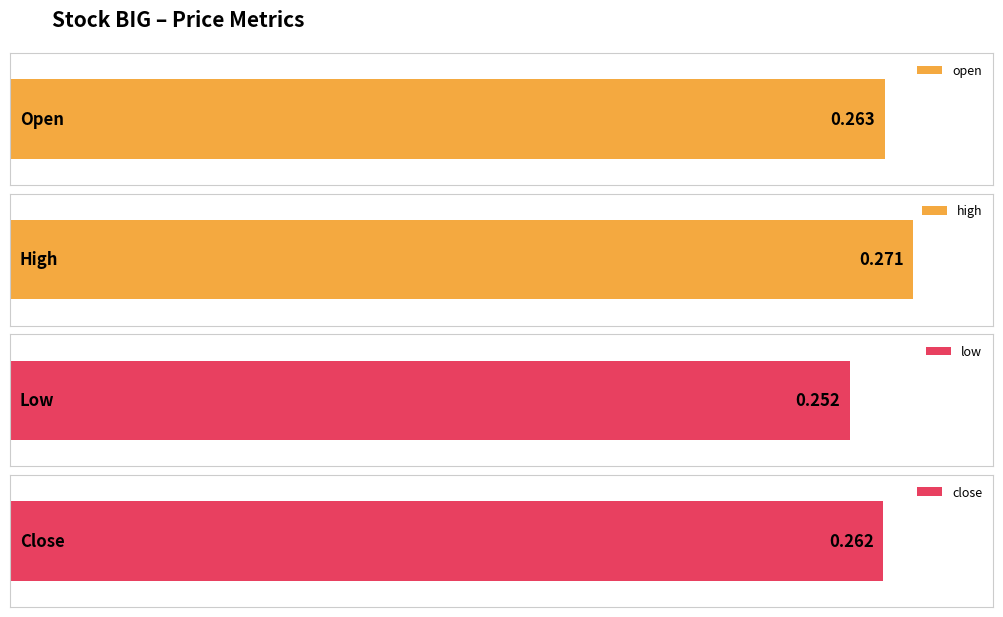

What is the average value of the low series?

0.3